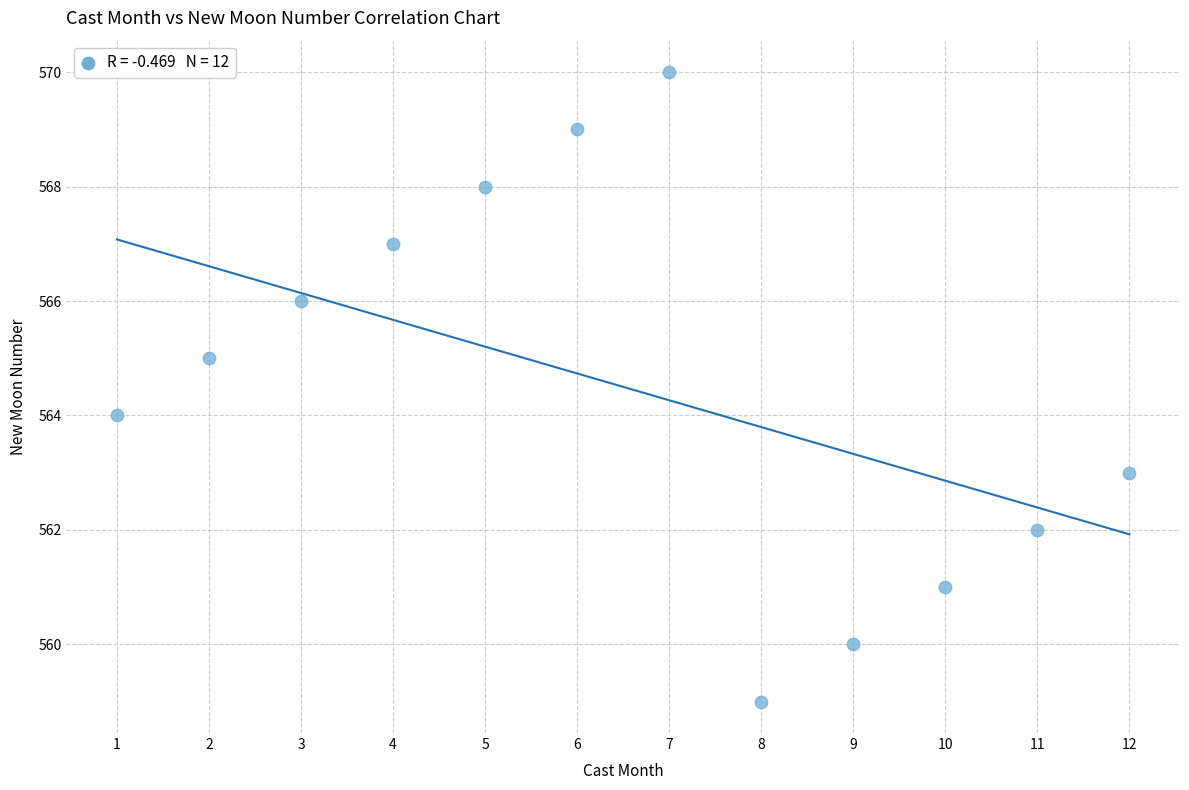

What is the range of X values (max minus min)?

11